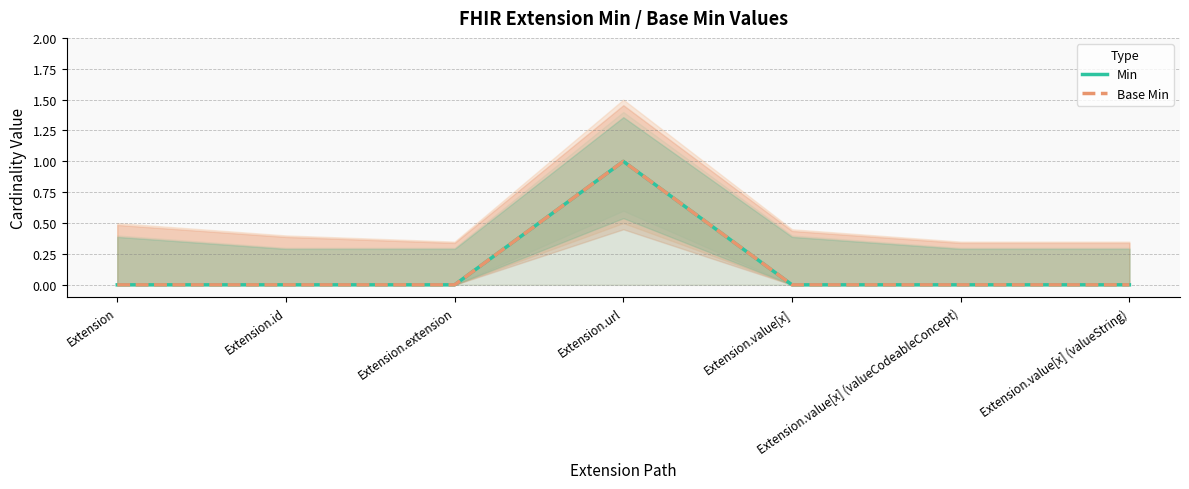

Count the Min values in the range 0 to 1.

7